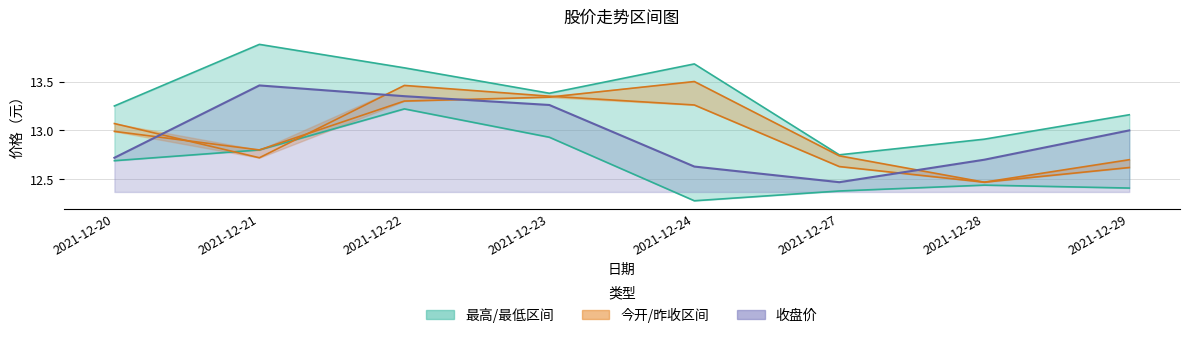

True or false: 最低 has more than 2 interior local peaks.

False